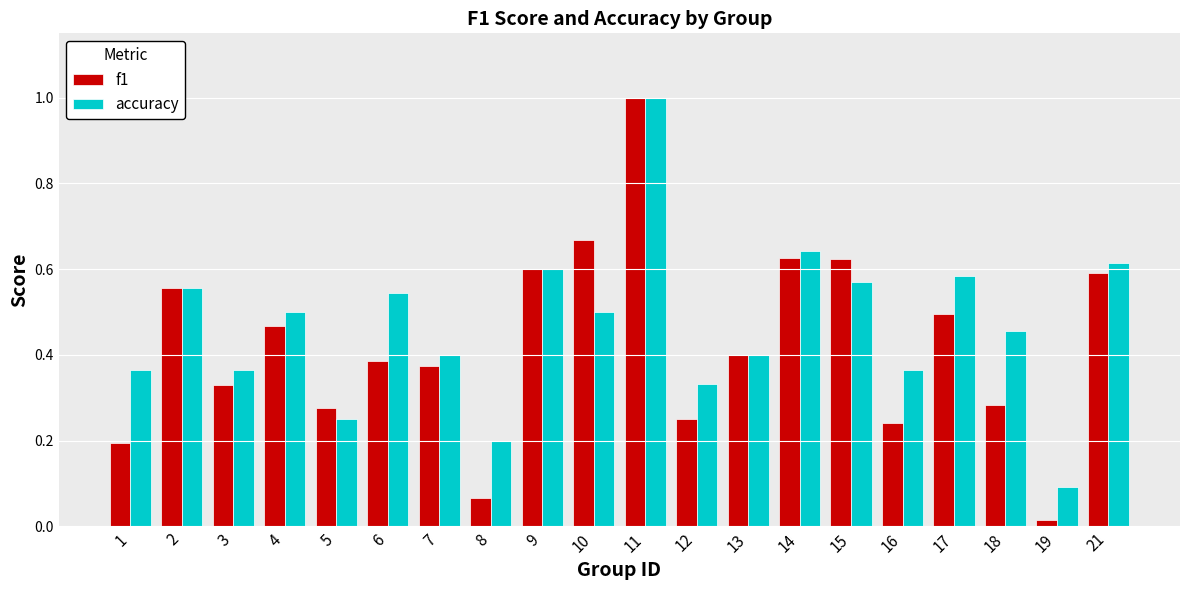

Is the value of f1 at 9 greater than the value of accuracy at 13?

Yes